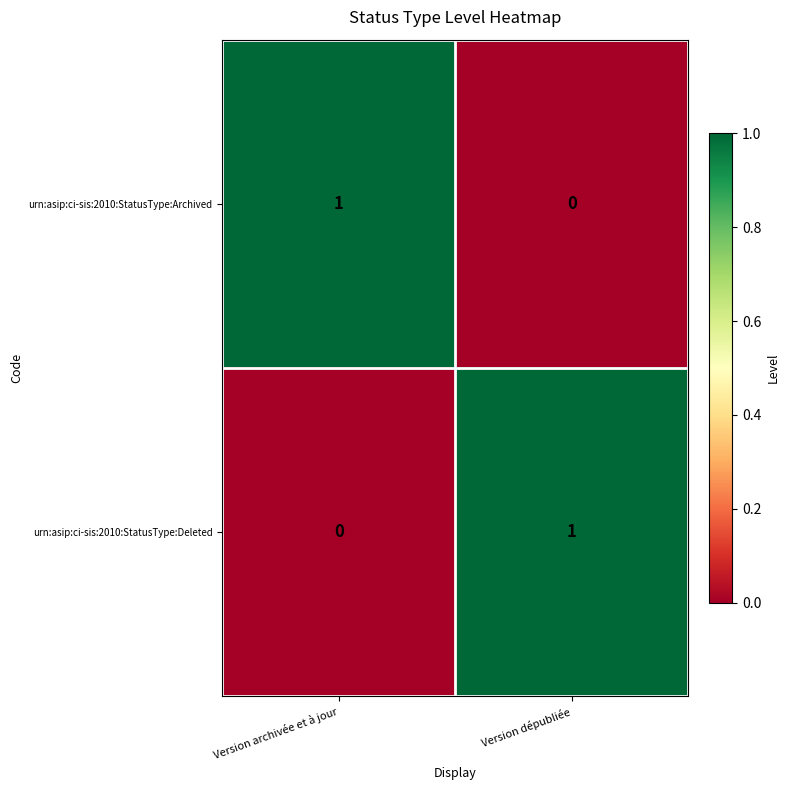

What is the spread (max minus min) of values at Version archivée et à jour?

1